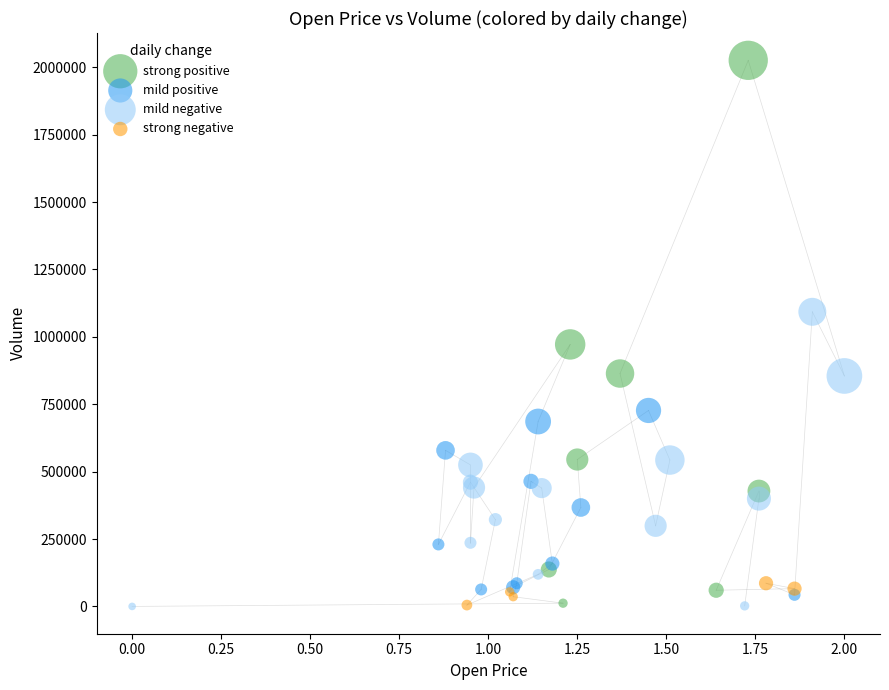

Which series contains the highest Y value?

strong positive